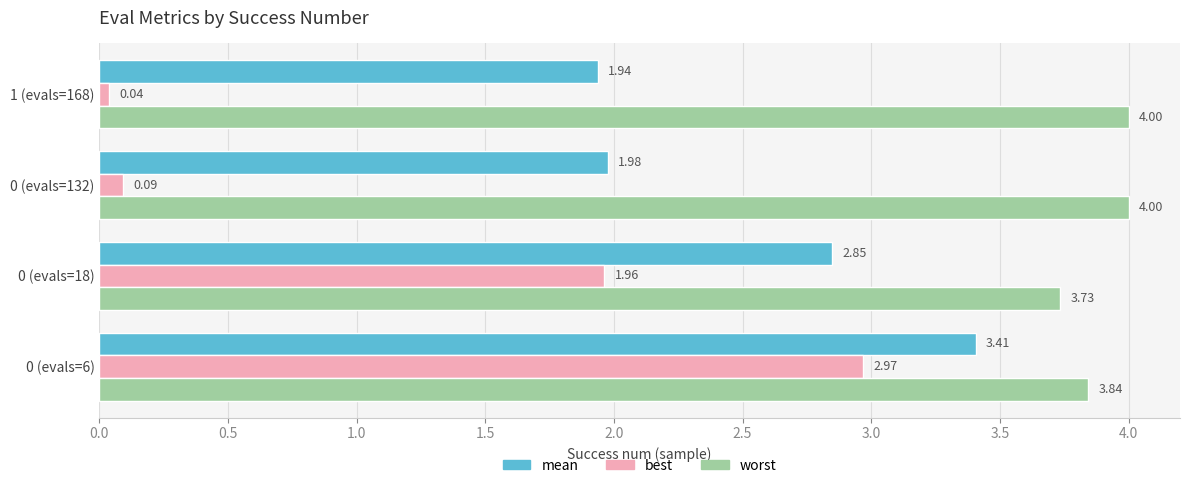

Which series has the widest spread of values?

best